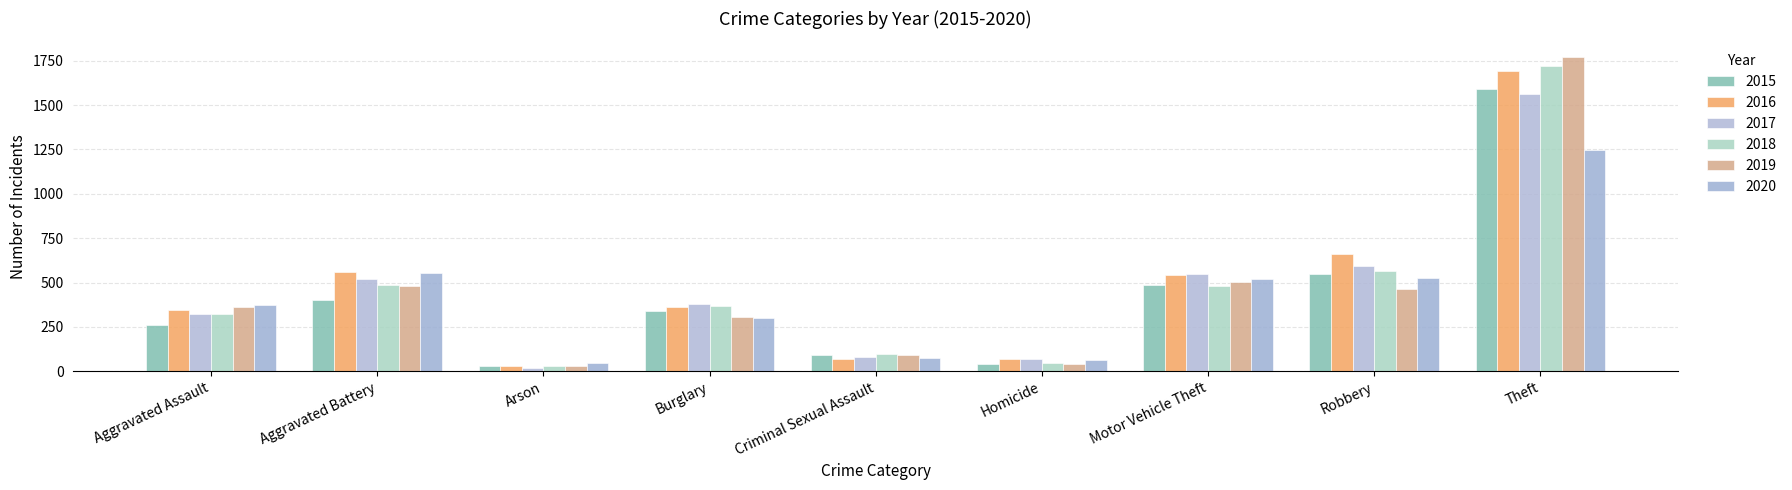

Reading left to right, transcribe all the data shown in this chart.

2015: Aggravated Assault=258	Aggravated Battery=401	Arson=27	Burglary=337	Criminal Sexual Assault=90	Homicide=39	Motor Vehicle Theft=488	Robbery=550	Theft=1592
2016: Aggravated Assault=344	Aggravated Battery=562	Arson=32	Burglary=362	Criminal Sexual Assault=69	Homicide=67	Motor Vehicle Theft=544	Robbery=662	Theft=1692
2017: Aggravated Assault=321	Aggravated Battery=519	Arson=20	Burglary=381	Criminal Sexual Assault=80	Homicide=68	Motor Vehicle Theft=547	Robbery=594	Theft=1564
2018: Aggravated Assault=322	Aggravated Battery=487	Arson=29	Burglary=369	Criminal Sexual Assault=99	Homicide=46	Motor Vehicle Theft=482	Robbery=565	Theft=1723
2019: Aggravated Assault=363	Aggravated Battery=481	Arson=28	Burglary=305	Criminal Sexual Assault=93	Homicide=43	Motor Vehicle Theft=505	Robbery=461	Theft=1771
2020: Aggravated Assault=373	Aggravated Battery=555	Arson=44	Burglary=301	Criminal Sexual Assault=75	Homicide=62	Motor Vehicle Theft=518	Robbery=528	Theft=1248